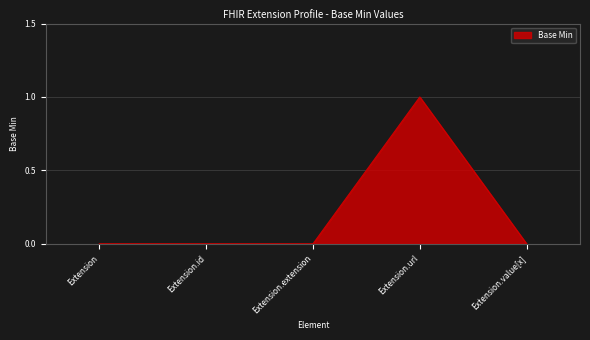

Count the number of categories in the chart.

5